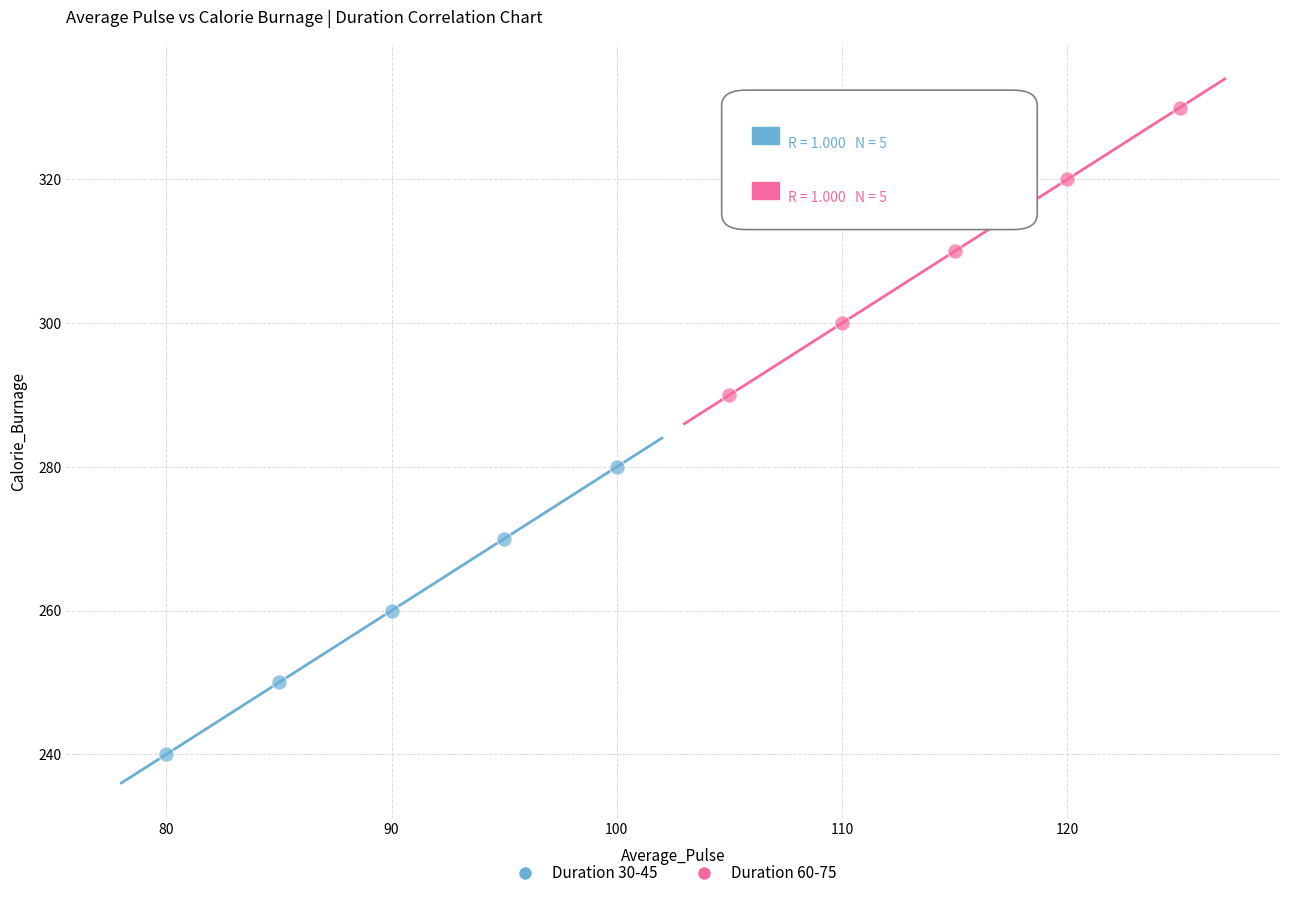

What are all the series names shown in the legend?

Duration 30-45, Duration 60-75